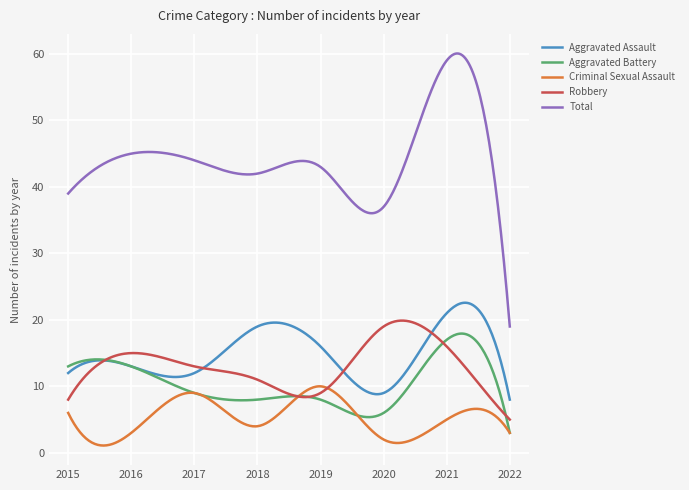

Which series has the largest total across all categories?

Total